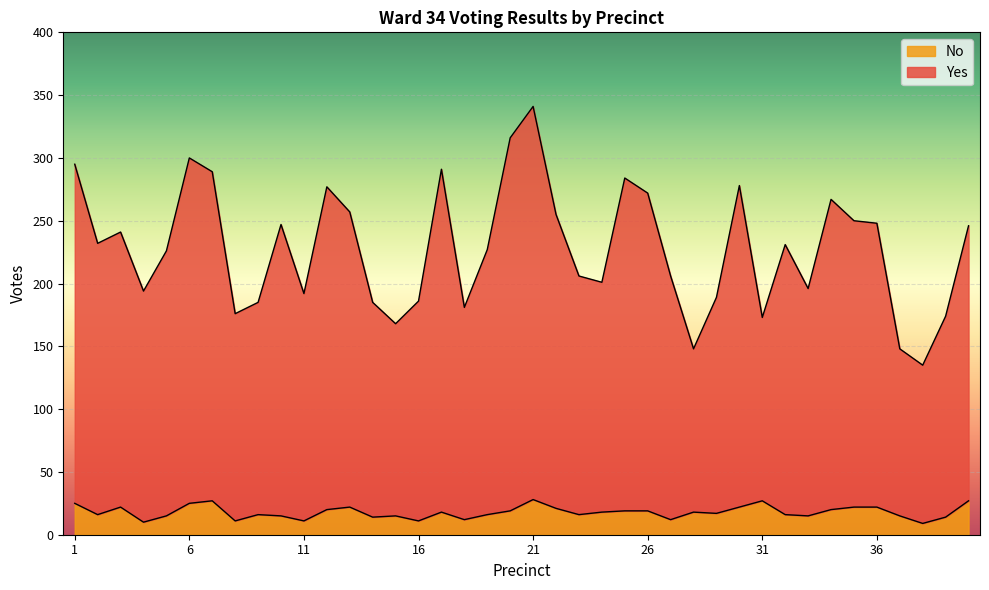

At which label does No first exceed 18?

1